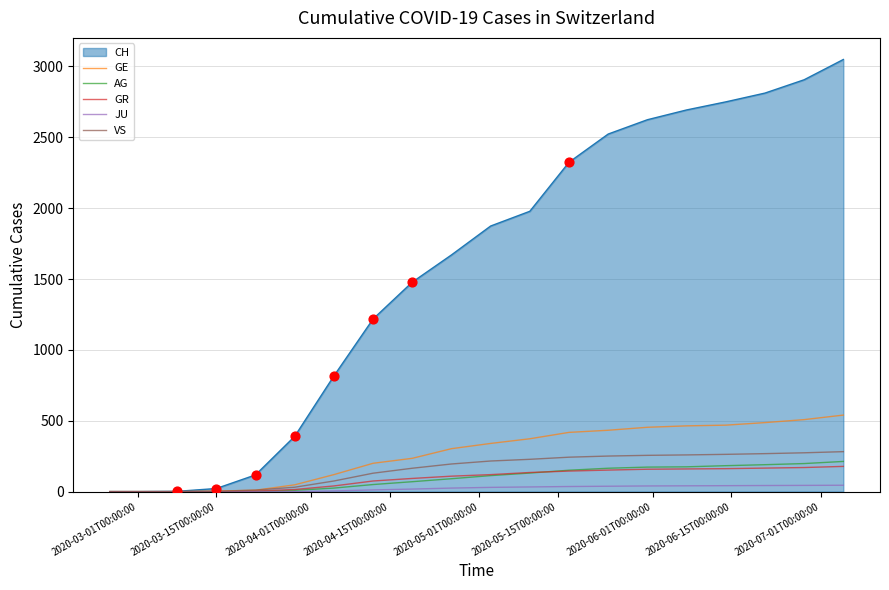

Which series has the largest total across all categories?

CH